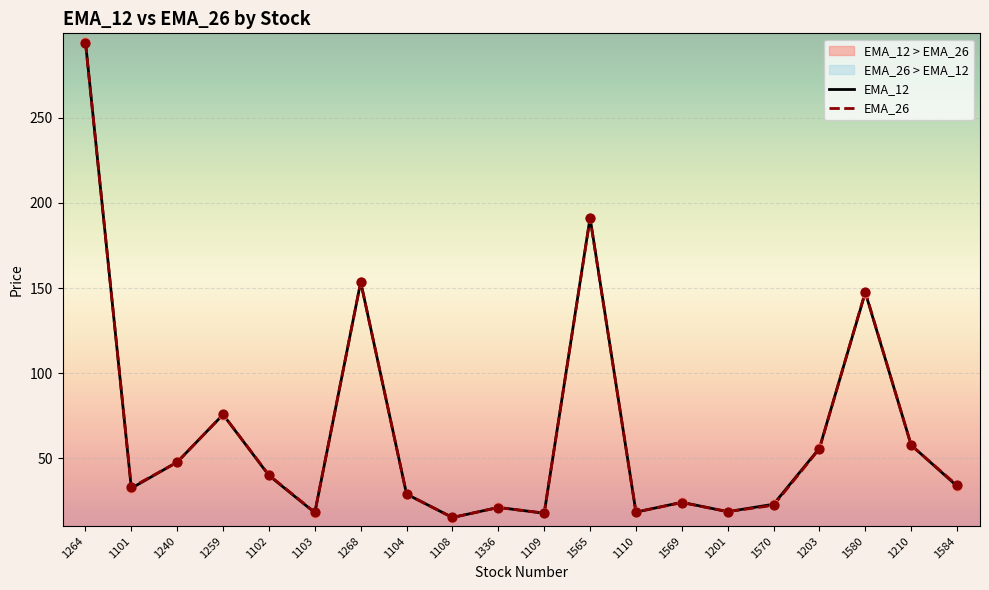

Which series contains the lowest Y value?

EMA_12